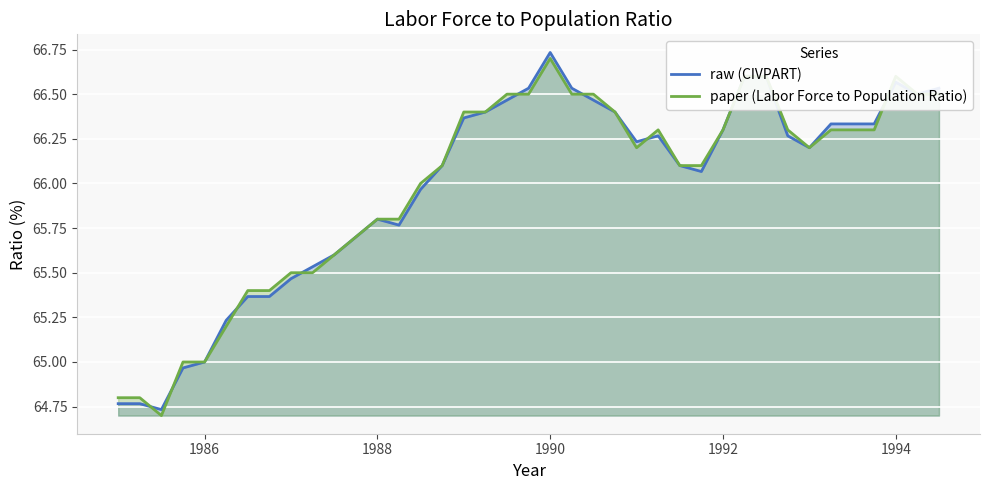

At which label does paper (Labor Force to Population Ratio) reach its peak?

1990